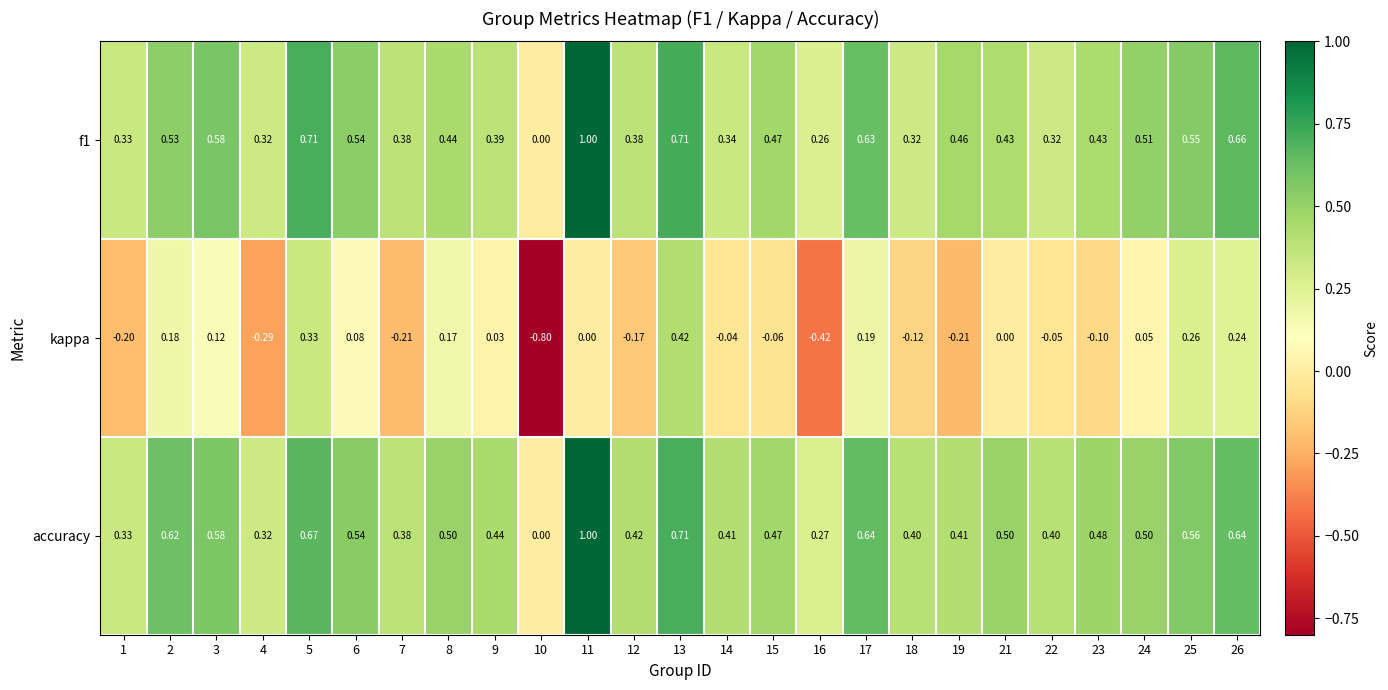

Which series has the largest range (max minus min)?

kappa